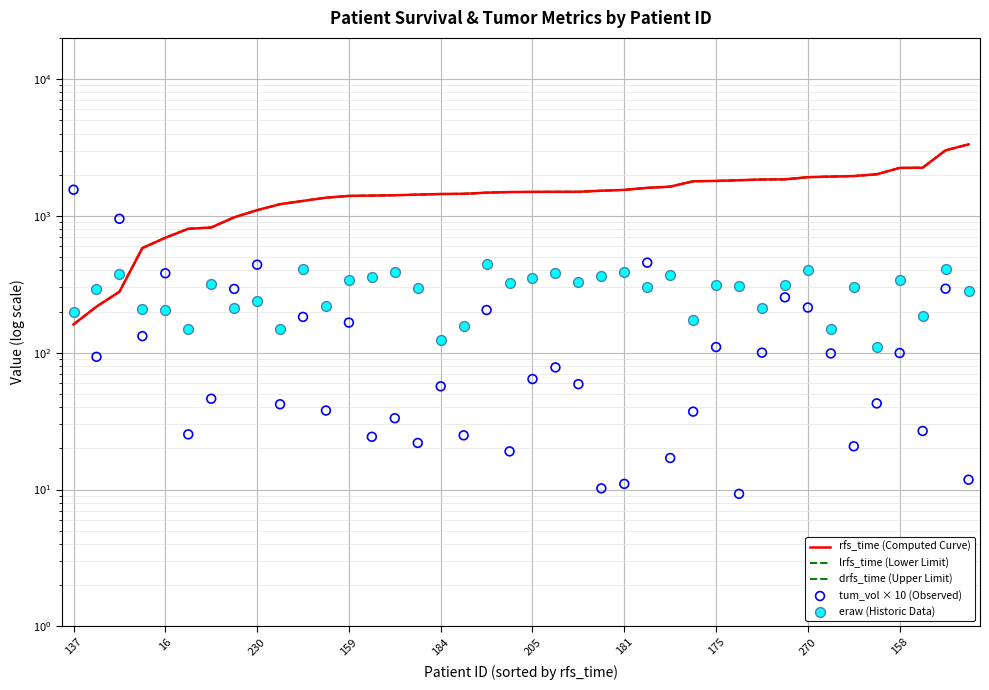

Which series has the largest Y range (max minus min)?

rfs_time (Computed Curve)